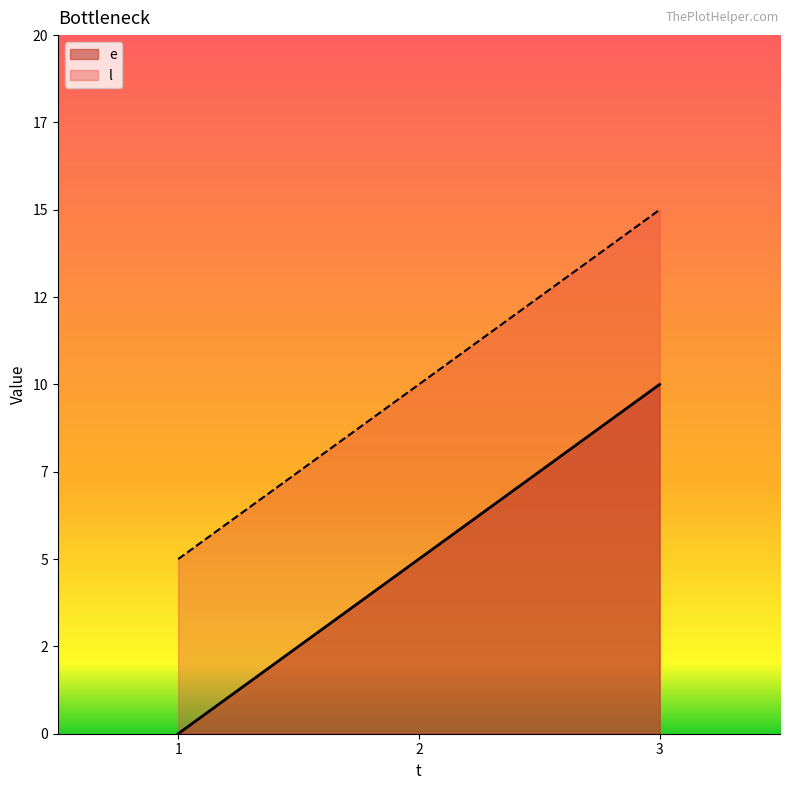

What is the spread (max minus min) of values at 3?

5